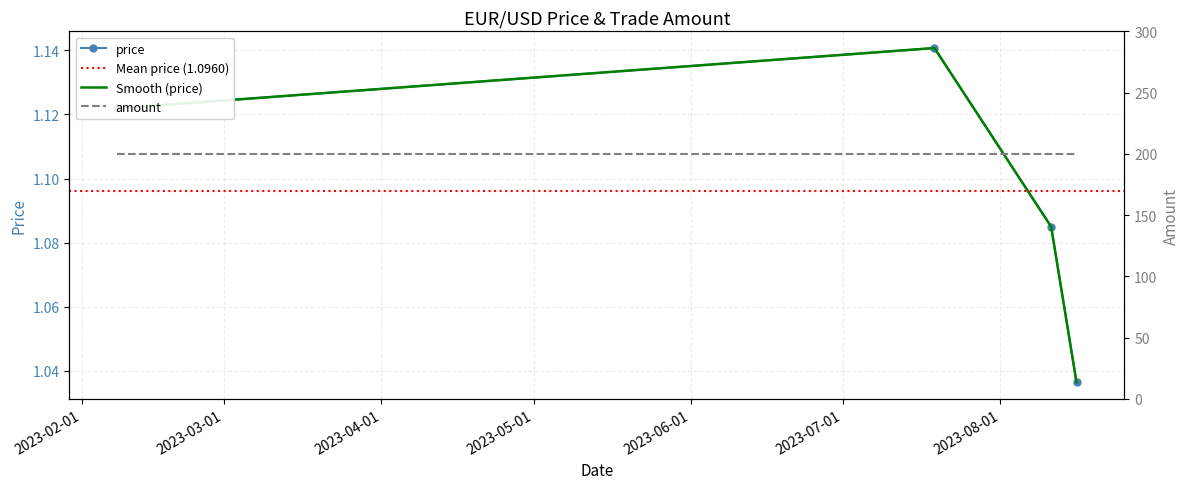

The value at 2023-02-08 is 1.1. True or false?

True